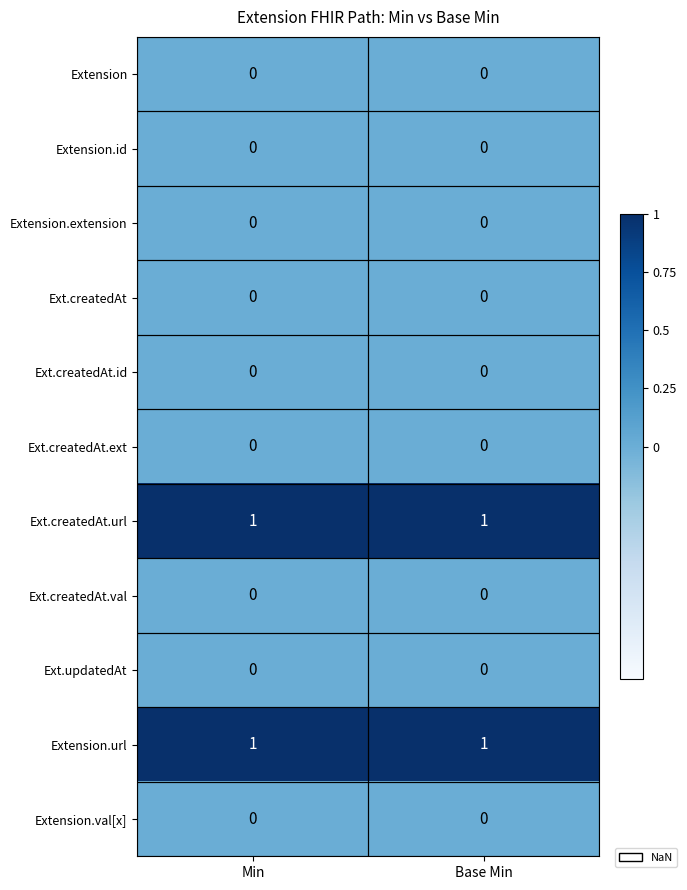

The Ext.createdAt series shows 0 at Min. True or false?

True